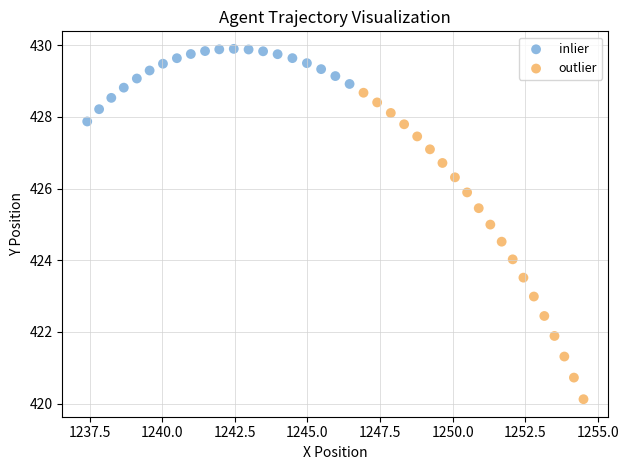

What are all the series names shown in the legend?

inlier, outlier